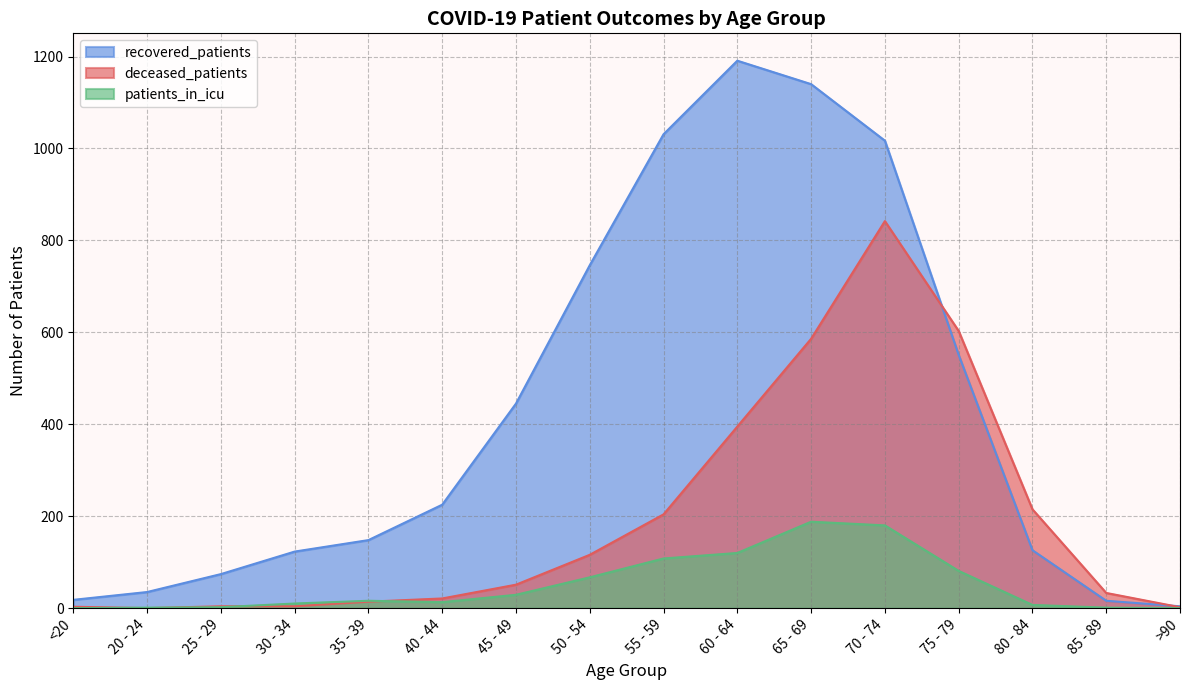

Which series has the widest spread of values?

recovered_patients